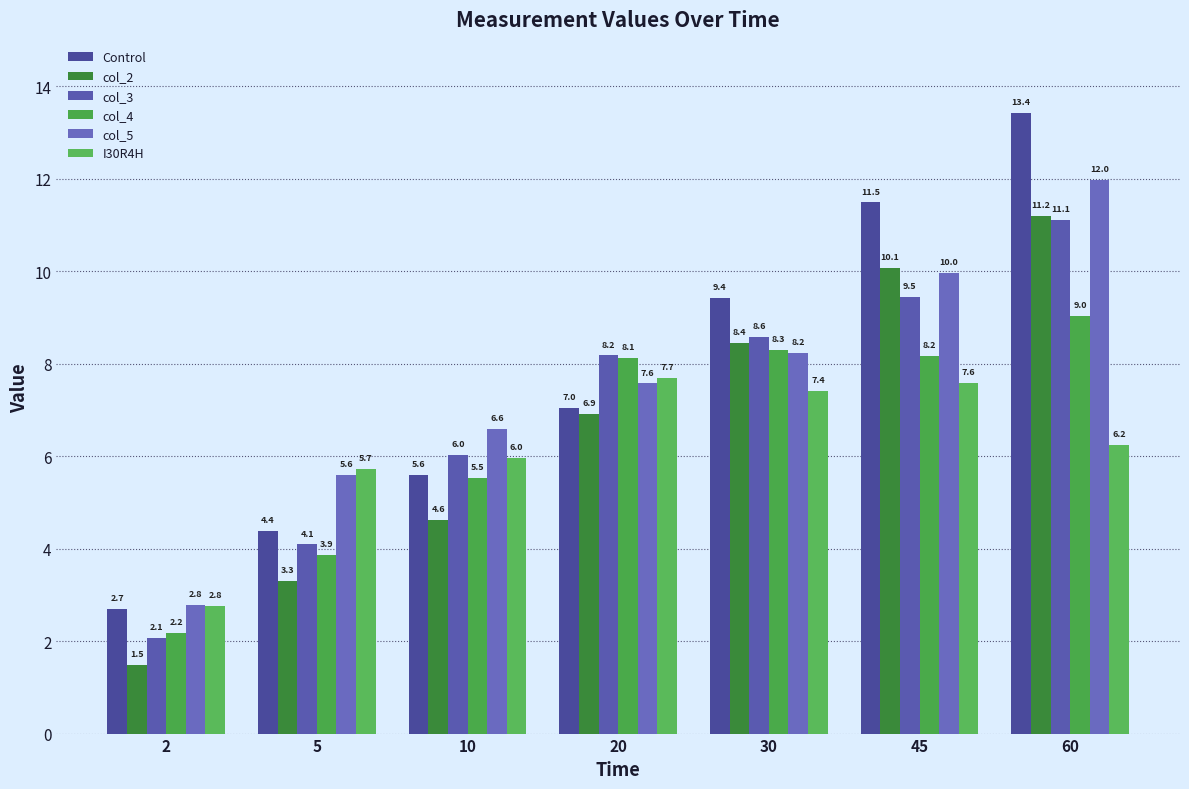

At 60, list the series in order from largest to smallest.

Control, col_5, col_2, col_3, col_4, I30R4H